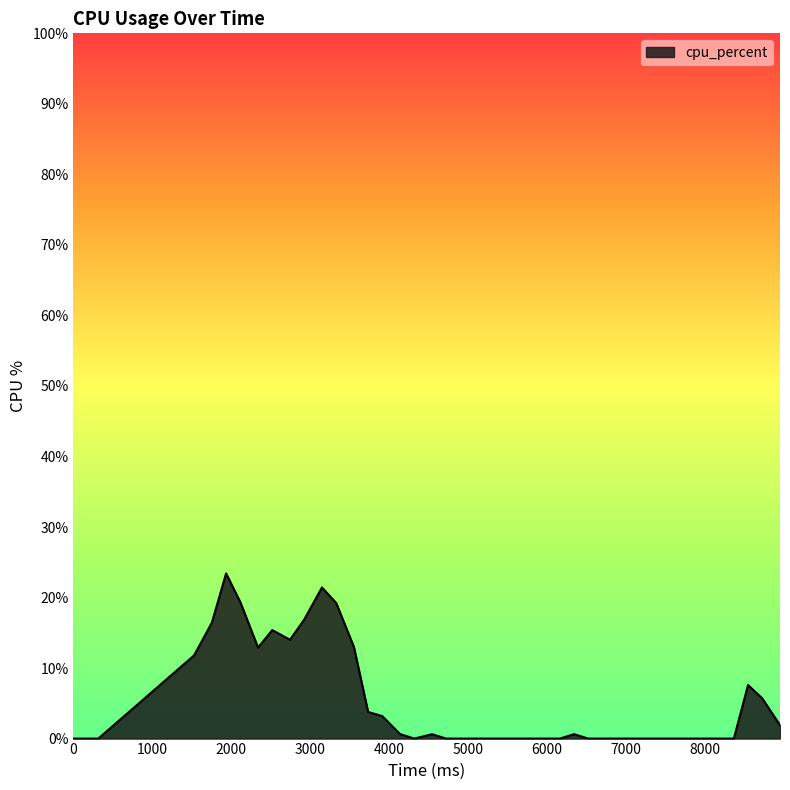

What is the greatest value displayed?

23.4